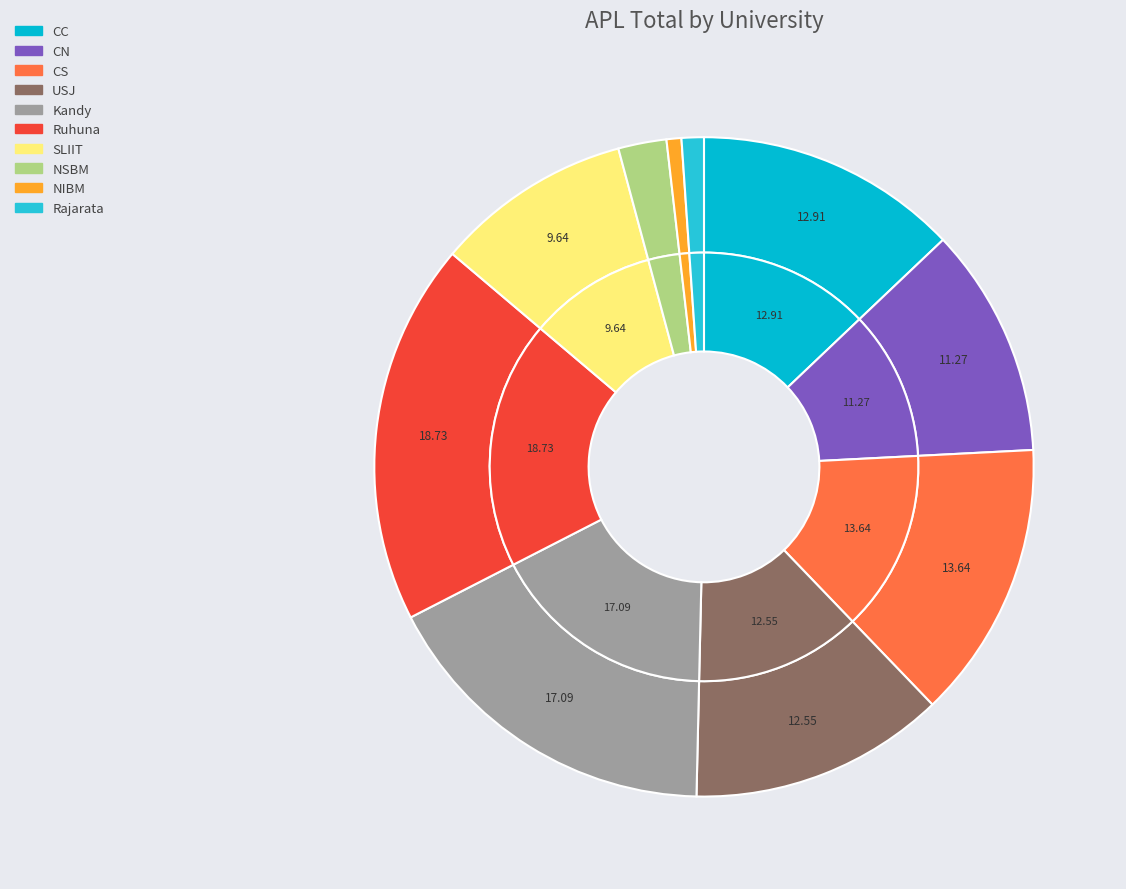

To the nearest percent, what percentage of the pie is CS?

14%